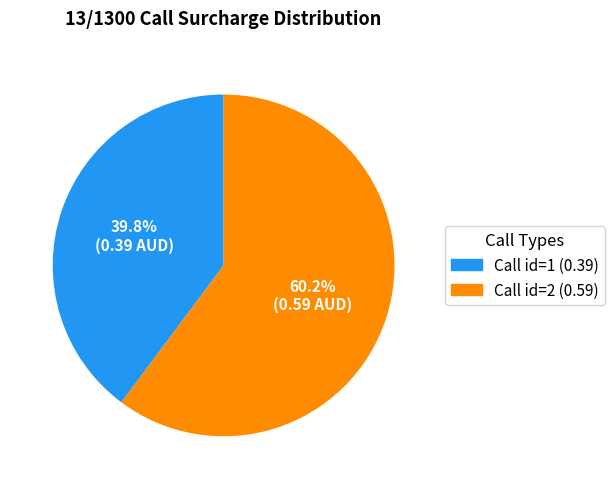

Is there a majority slice in this chart?

Yes